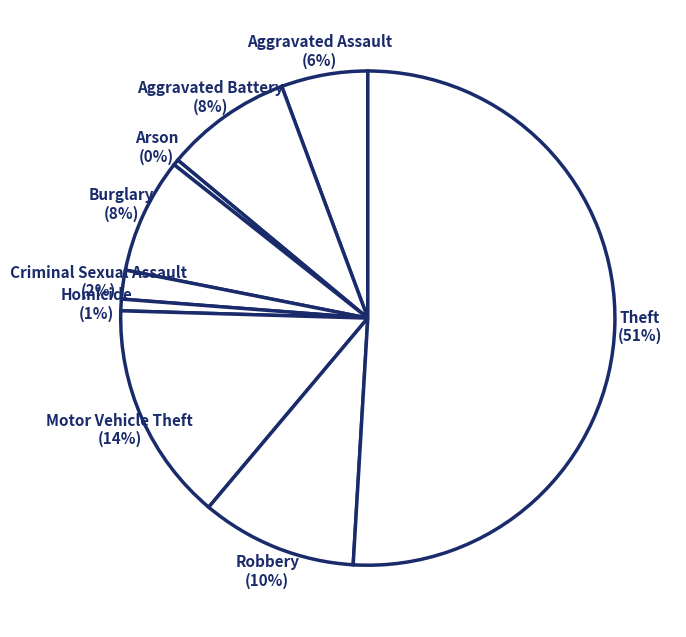

Is it true that Motor Vehicle Theft is 25% of the pie?

False